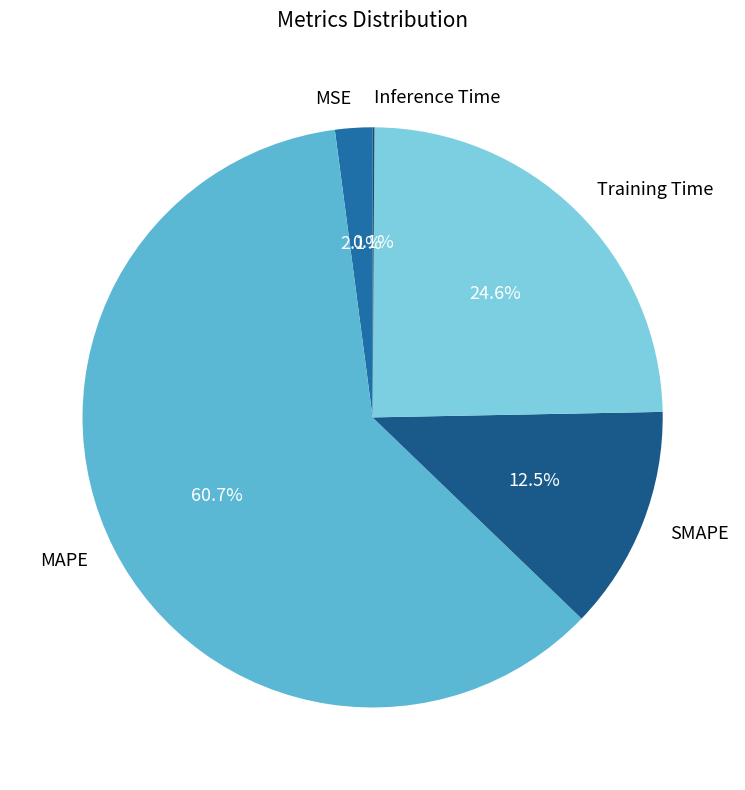

To the nearest percent, what percentage of the pie is Training Time?

25%